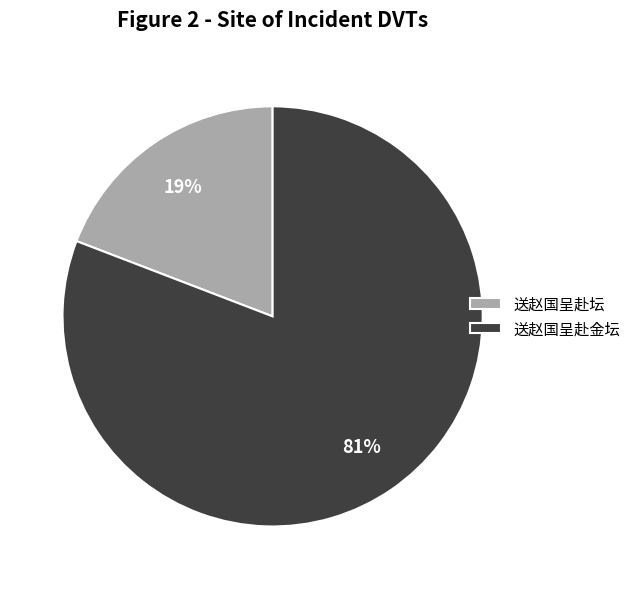

To the nearest percent, what is the difference between the largest and smallest slice percentages?

62%